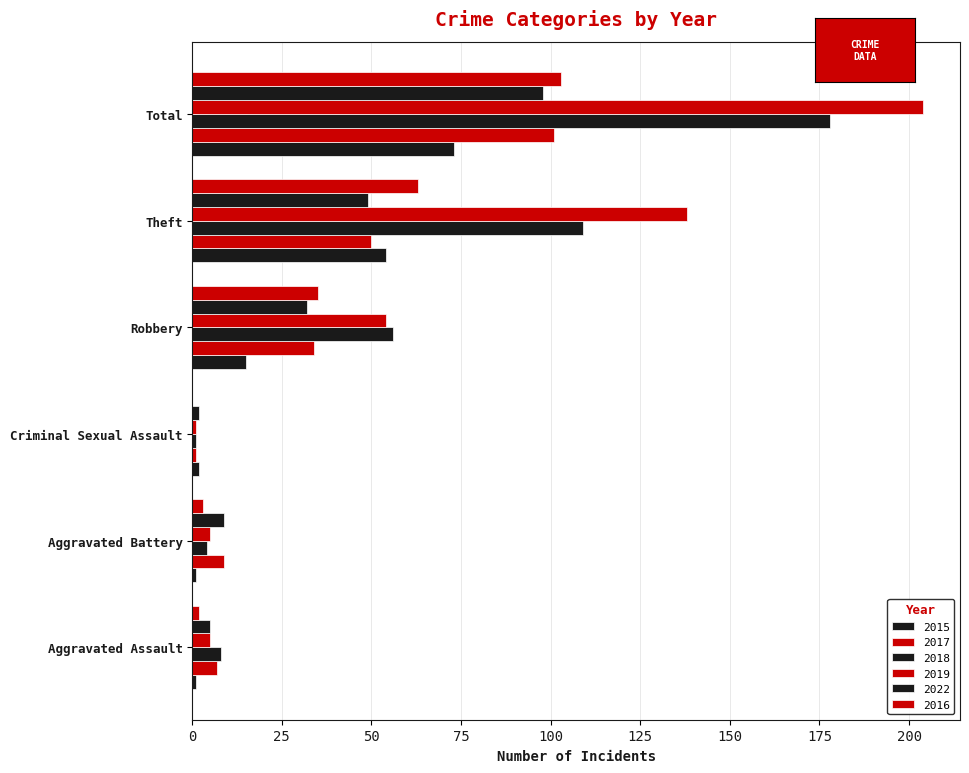

What are all the series names shown in the legend?

2015, 2017, 2018, 2019, 2022, 2016